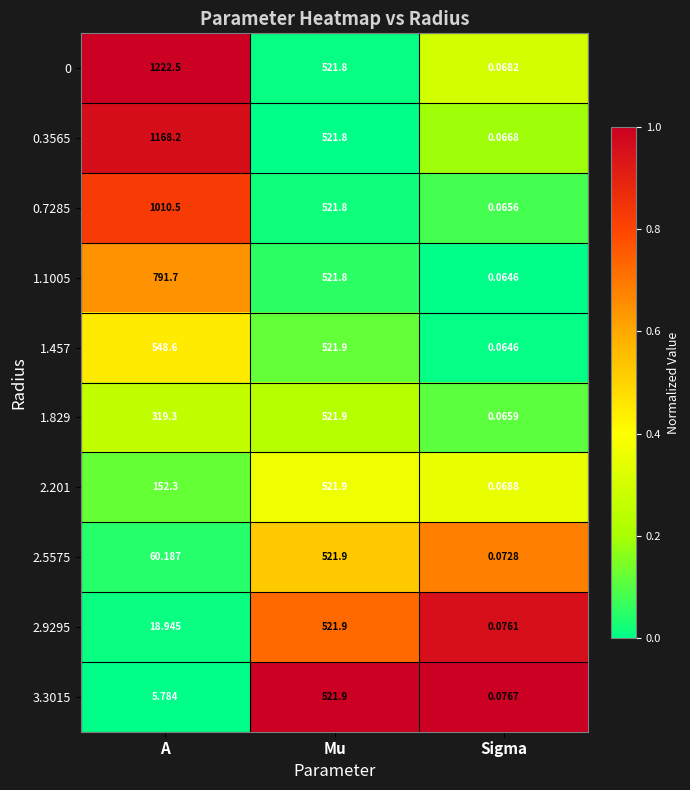

At which category does the chart reach its minimum across all series?

Sigma